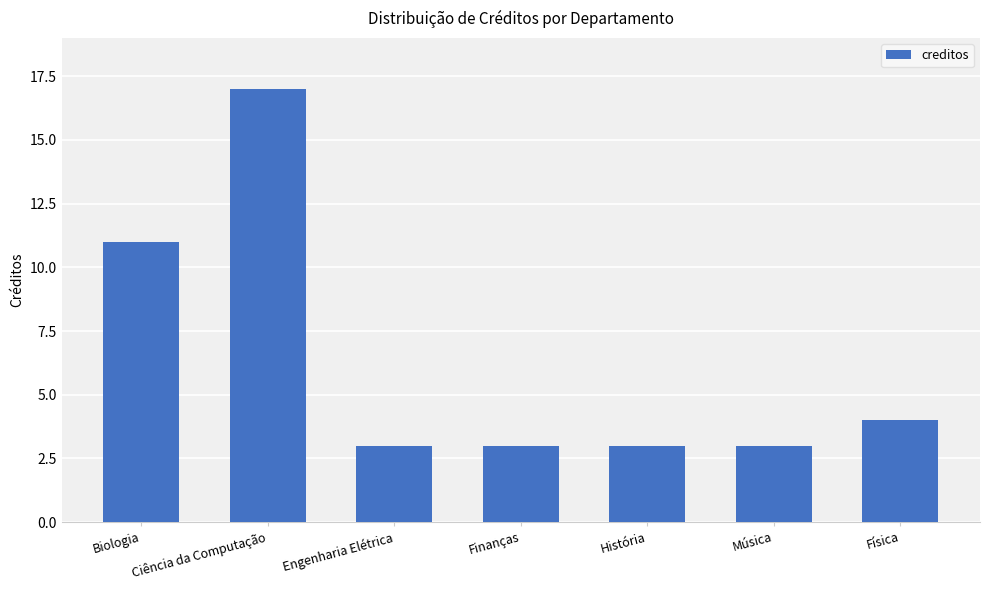

At which label is the value closest to 10?

Biologia